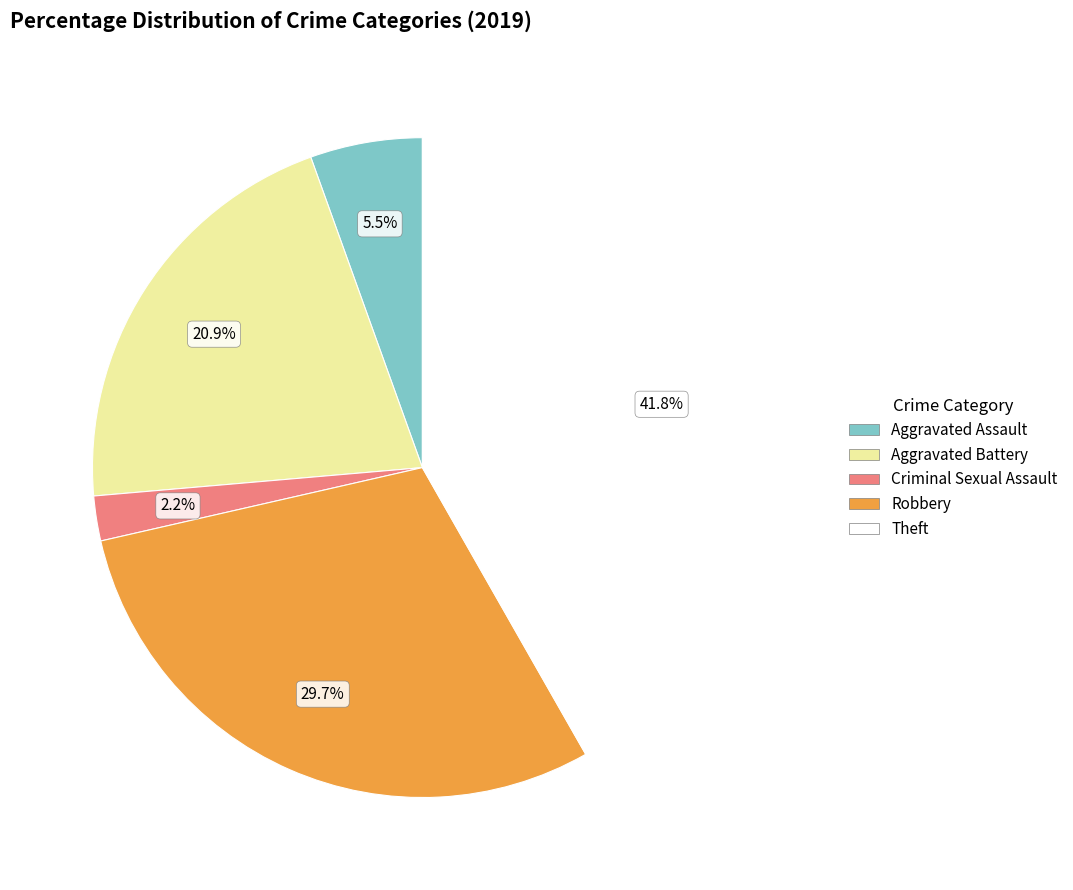

What percentage is the Aggravated Battery slice, to the nearest percent?

21%